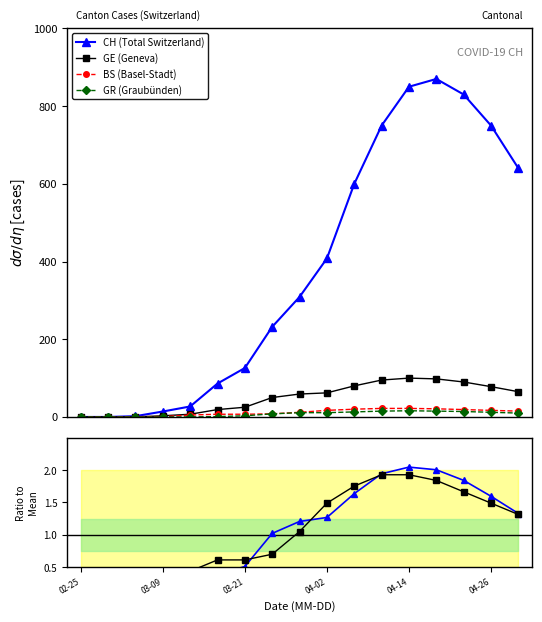

What is the maximum value for CH (Total Switzerland)?

870